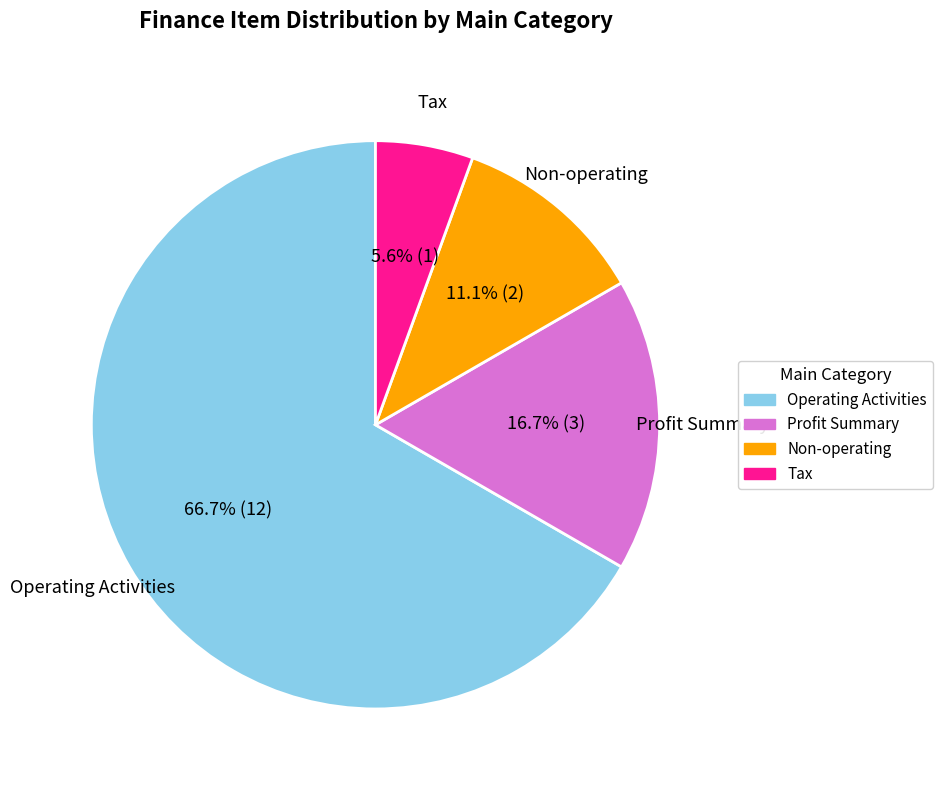

To the nearest percent, what portion does Profit Summary represent?

17%